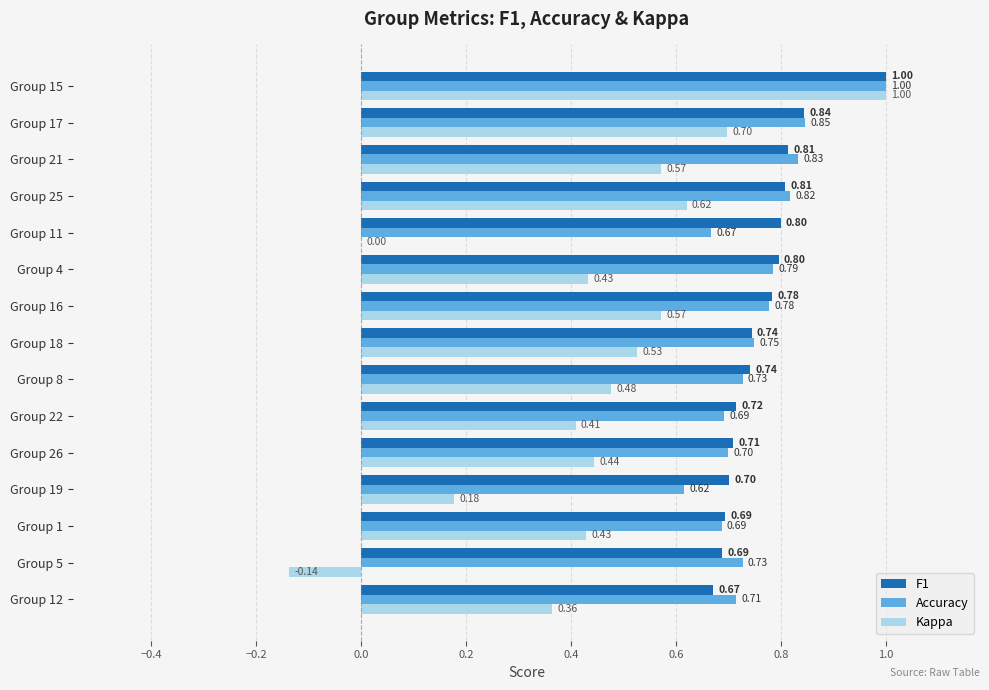

Which series has the largest total across all categories?

F1